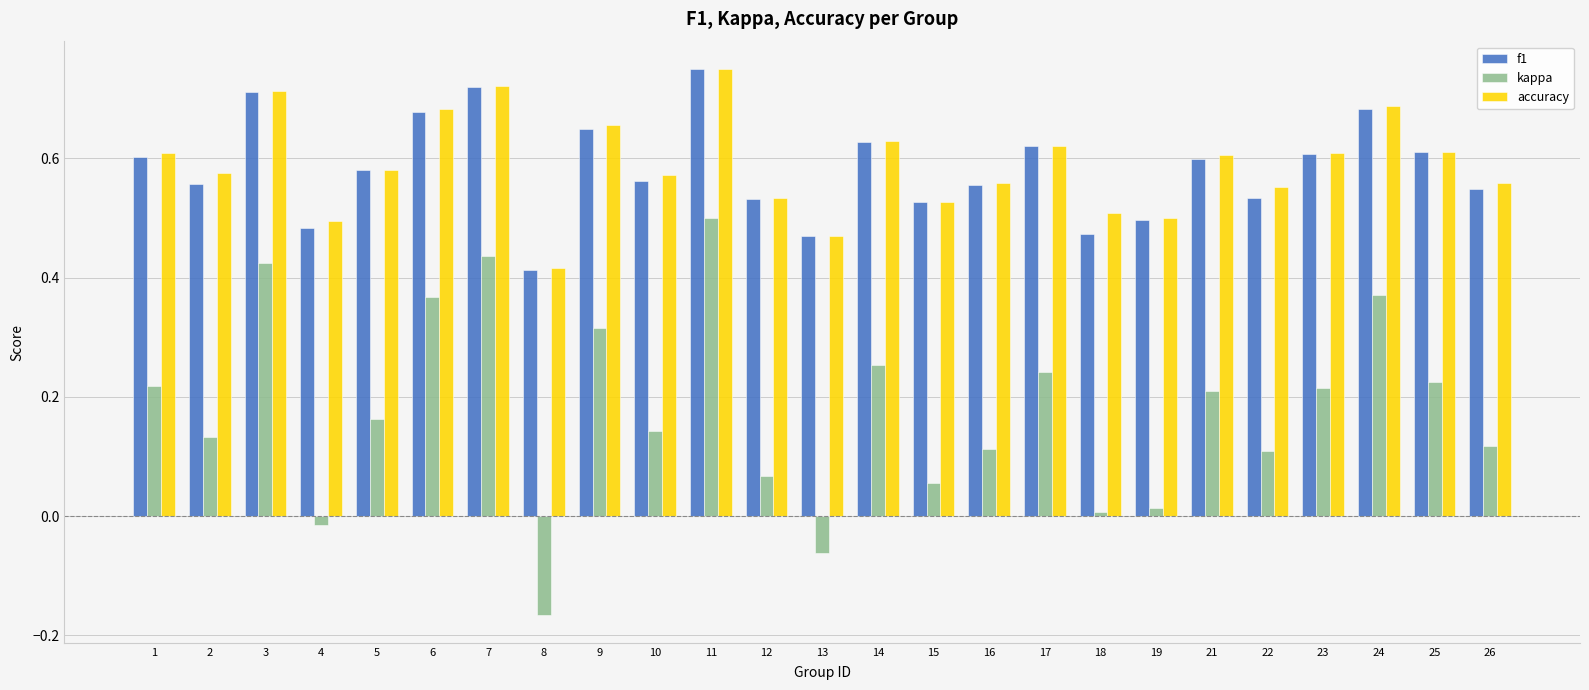

How many bars are there in total?

75